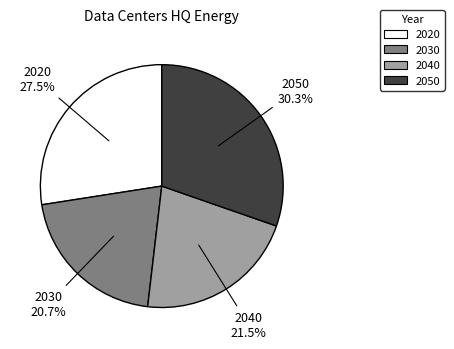

To the nearest percent, what is the difference between the largest and smallest slice percentages?

10%